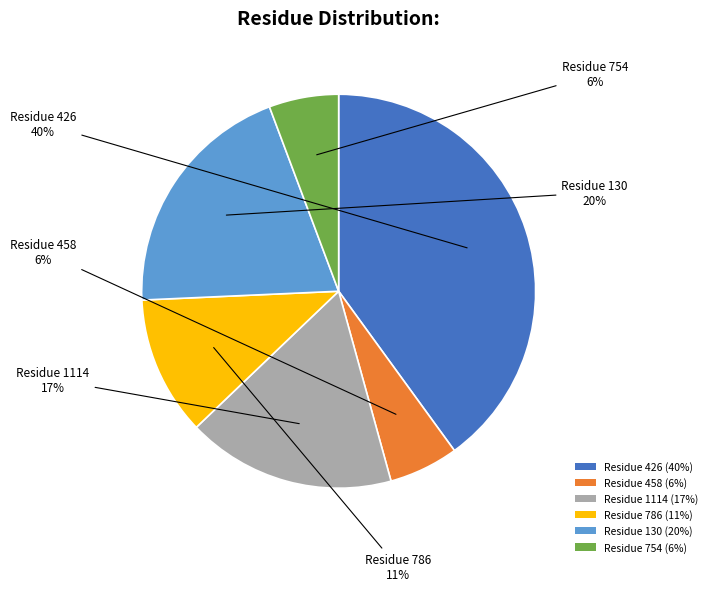

Which category has the biggest portion of the pie?

Residue 426 (40%)